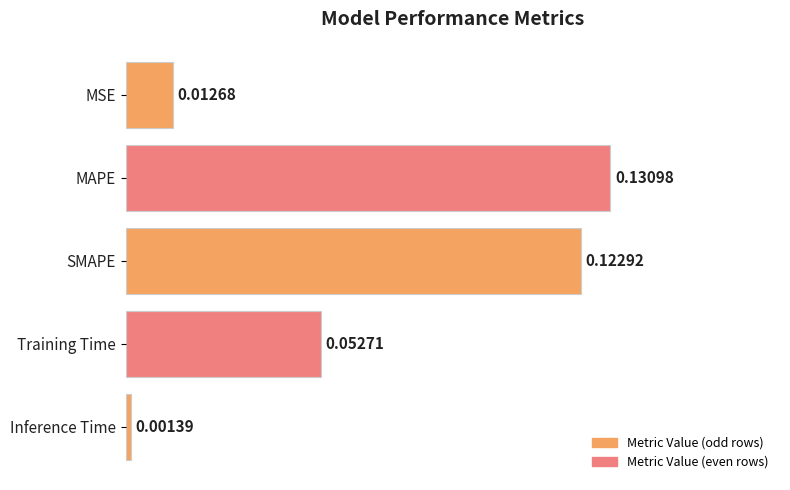

What is the sum of all values?

0.3